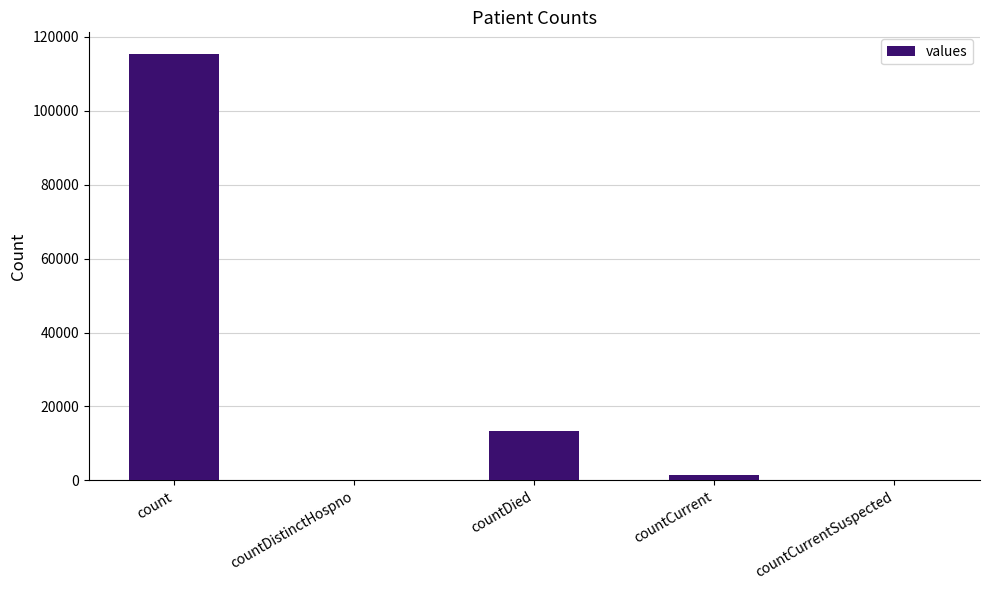

The chart shows a value of 115379 at count. True or false?

True